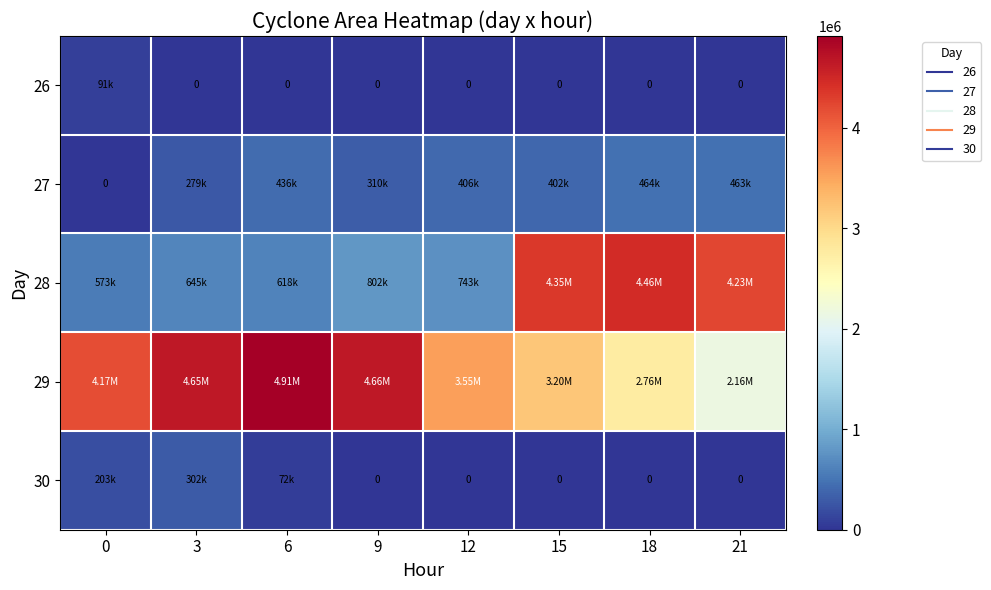

At which category is the sum across all series the highest?

15